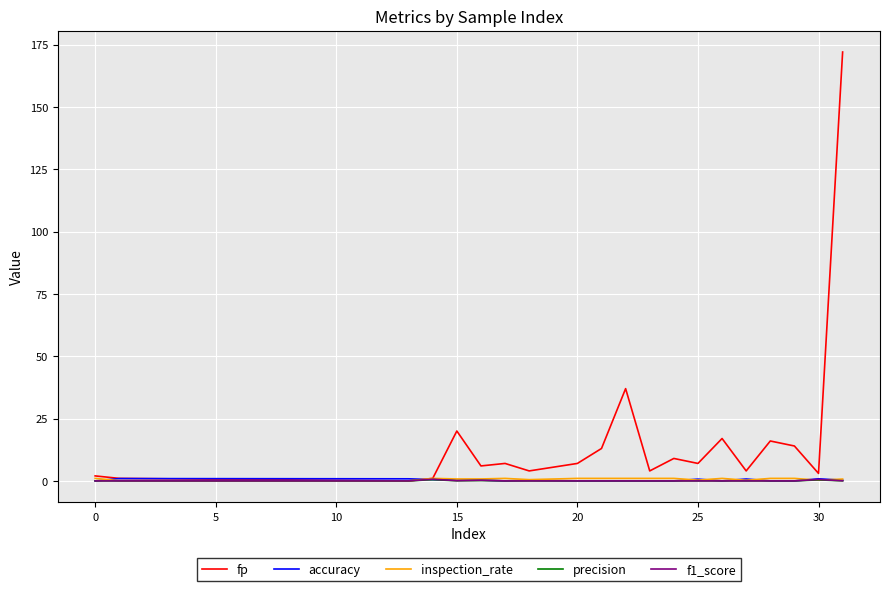

Which series has the largest total across all categories?

fp